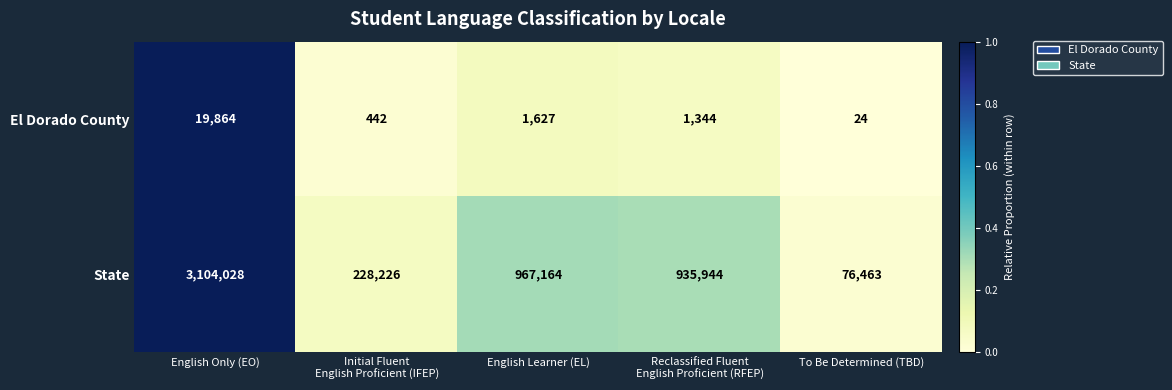

Which series has the widest spread of values?

State